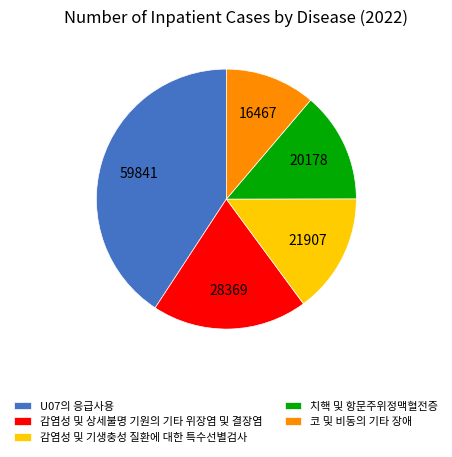

Which slice is the smallest?

코 및 비동의 기타 장애